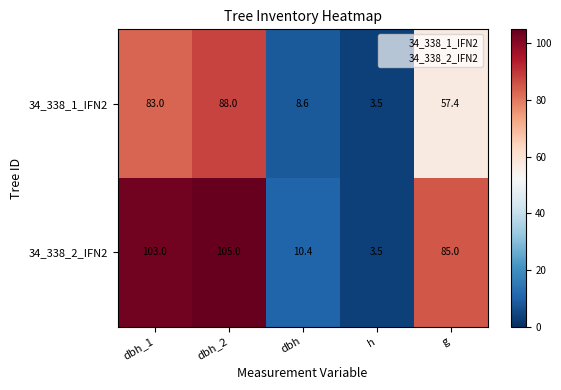

Is it true that 34_338_2_IFN2 equals 10.4 at dbh?

True